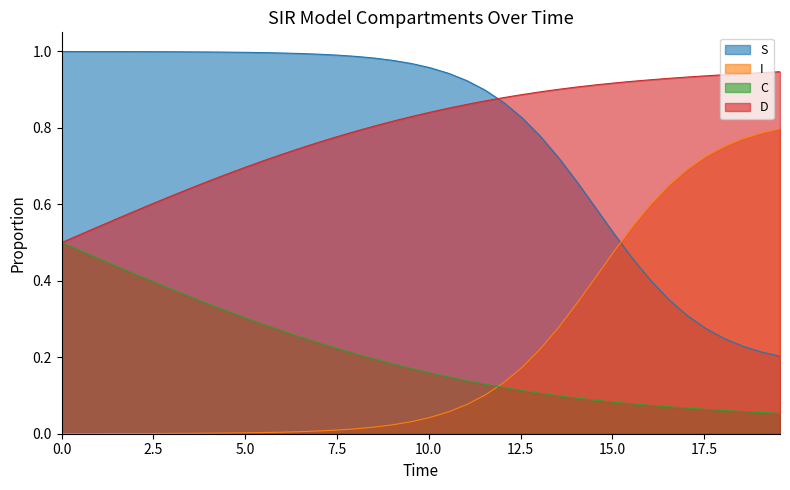

Reading left to right, list all the values displayed in this chart.

S: 1.0	1.0	1.0	1.0	1.0	1.0	1.0	1.0	1.0	1.0	1.0	1.0	1.0	1.0	1.0	1.0	1.0	1.0	1.0	1.0	1.0	0.9	0.9	0.9	0.9	0.8	0.8	0.7	0.7	0.6	0.5	0.5	0.4	0.3	0.3	0.3	0.2	0.2	0.2	0.2
I: 0.0	0.0	0.0	0.0	0.0	0.0	0.0	0.0	0.0	0.0	0.0	0.0	0.0	0.0	0.0	0.0	0.0	0.0	0.0	0.0	0.0	0.1	0.1	0.1	0.1	0.2	0.2	0.3	0.3	0.4	0.5	0.5	0.6	0.7	0.7	0.7	0.8	0.8	0.8	0.8
C: 0.5	0.5	0.5	0.4	0.4	0.4	0.4	0.4	0.3	0.3	0.3	0.3	0.3	0.3	0.2	0.2	0.2	0.2	0.2	0.2	0.2	0.1	0.1	0.1	0.1	0.1	0.1	0.1	0.1	0.1	0.1	0.1	0.1	0.1	0.1	0.1	0.1	0.1	0.1	0.1
D: 0.5	0.5	0.5	0.6	0.6	0.6	0.6	0.6	0.7	0.7	0.7	0.7	0.7	0.7	0.8	0.8	0.8	0.8	0.8	0.8	0.8	0.9	0.9	0.9	0.9	0.9	0.9	0.9	0.9	0.9	0.9	0.9	0.9	0.9	0.9	0.9	0.9	0.9	0.9	0.9